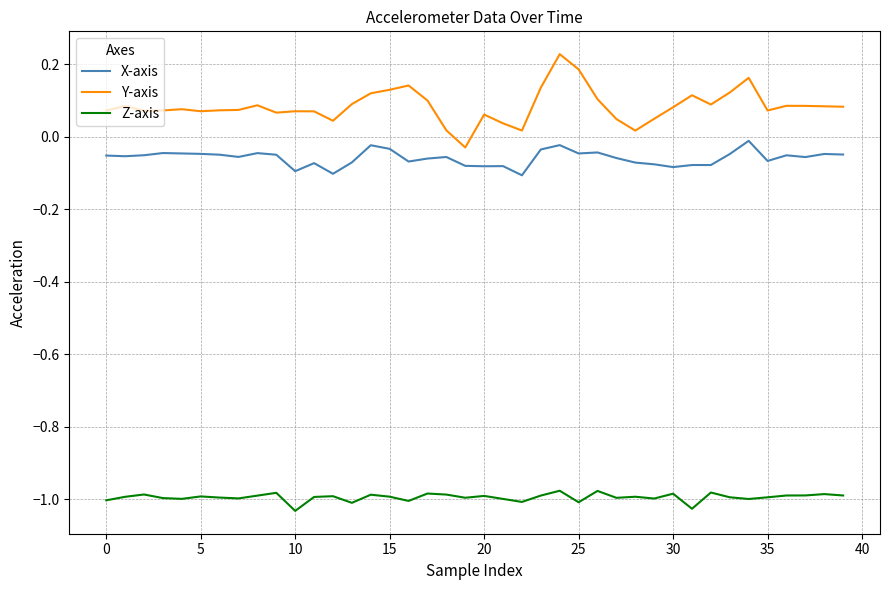

Which series has the largest range (max minus min)?

Y-axis